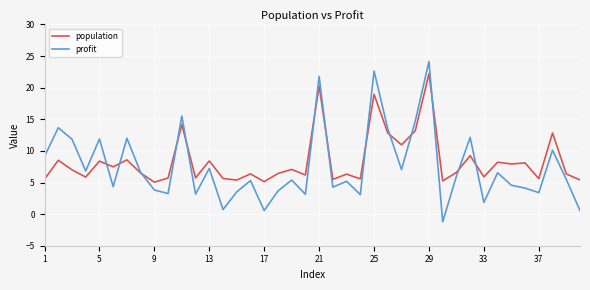

List the series in order of their peak value, highest first.

profit, population